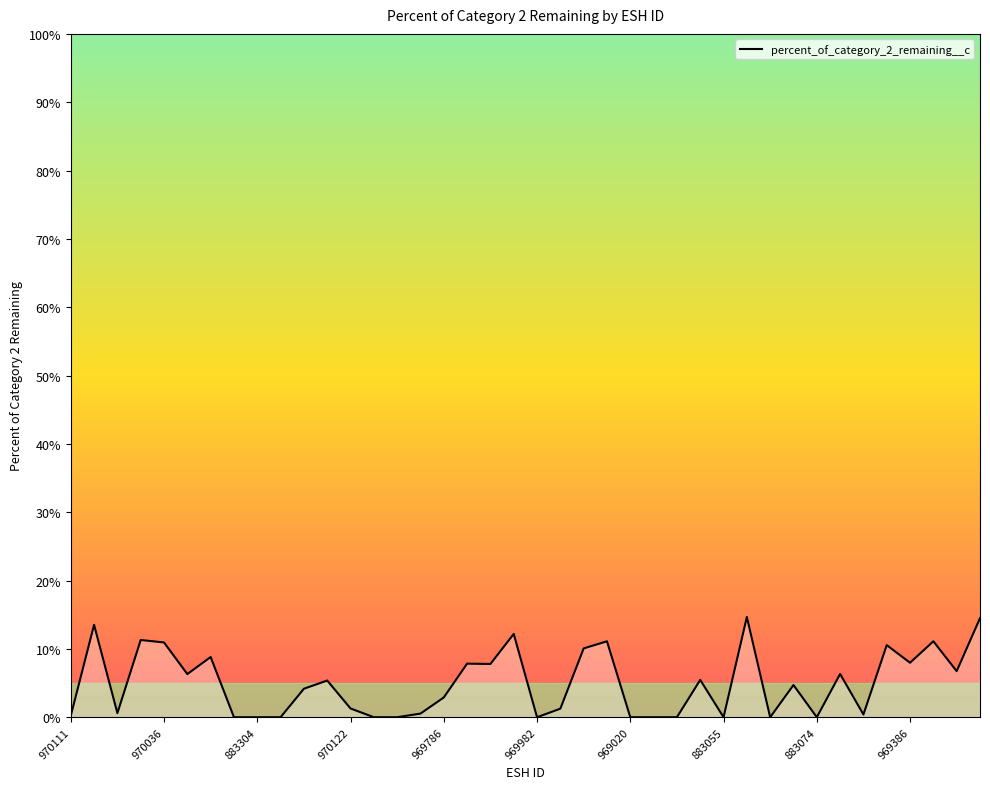

Count the number of data series in this chart.

1